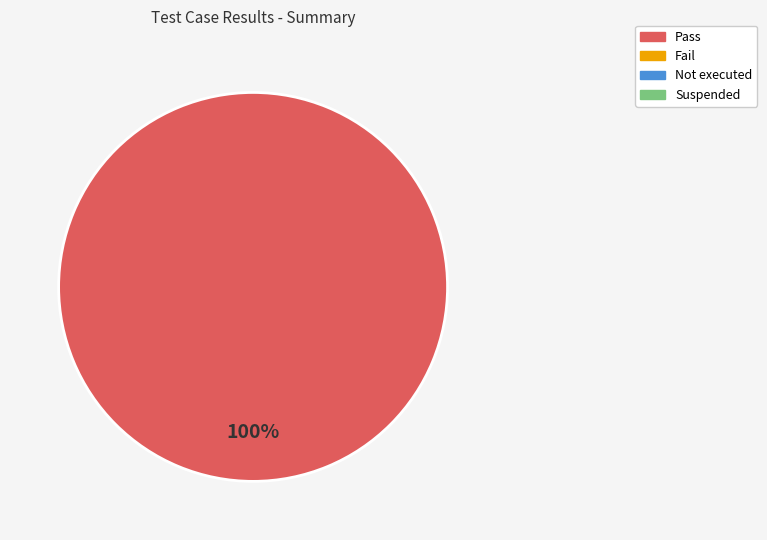

Is there any slice that represents more than half of the pie?

Yes